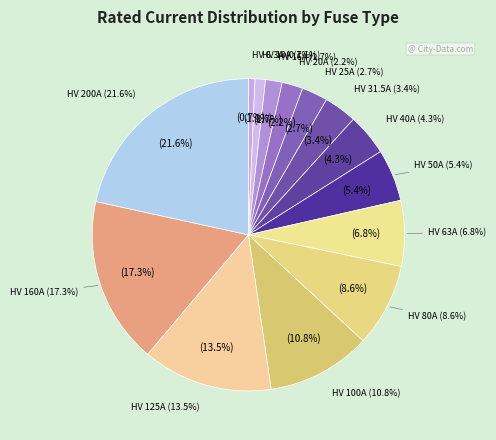

Approximately how many times larger is the value at HV 40A compared to HV 63A?

0.6